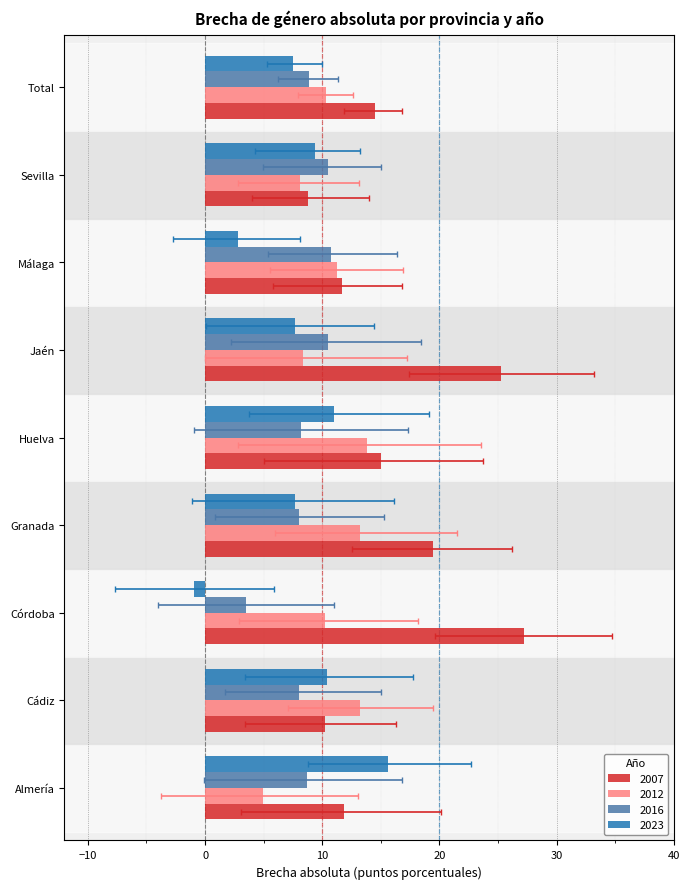

How many bars are there in total?

36